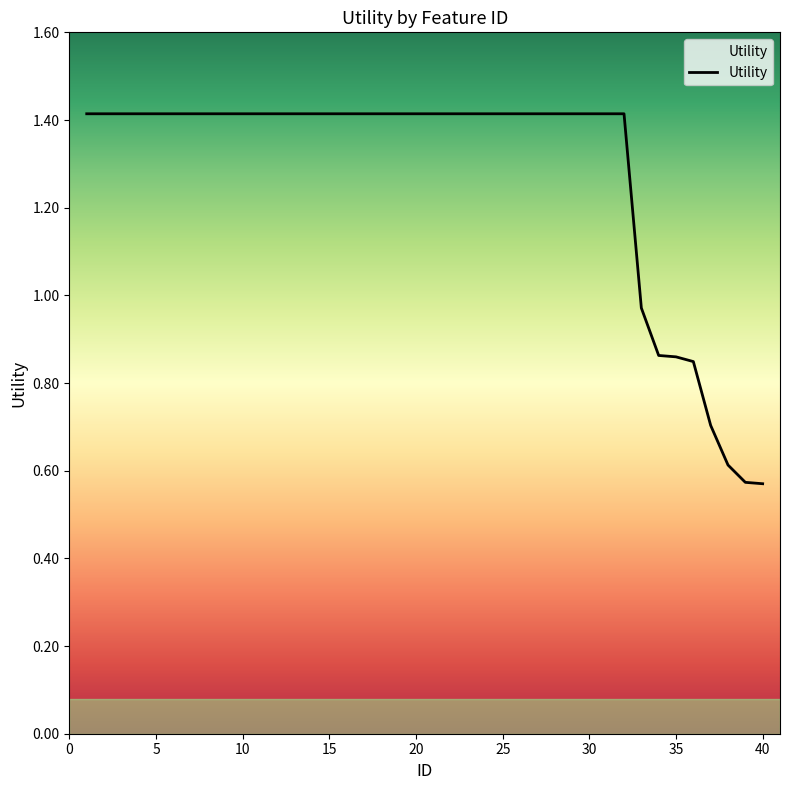

What is the greatest value displayed?

1.4